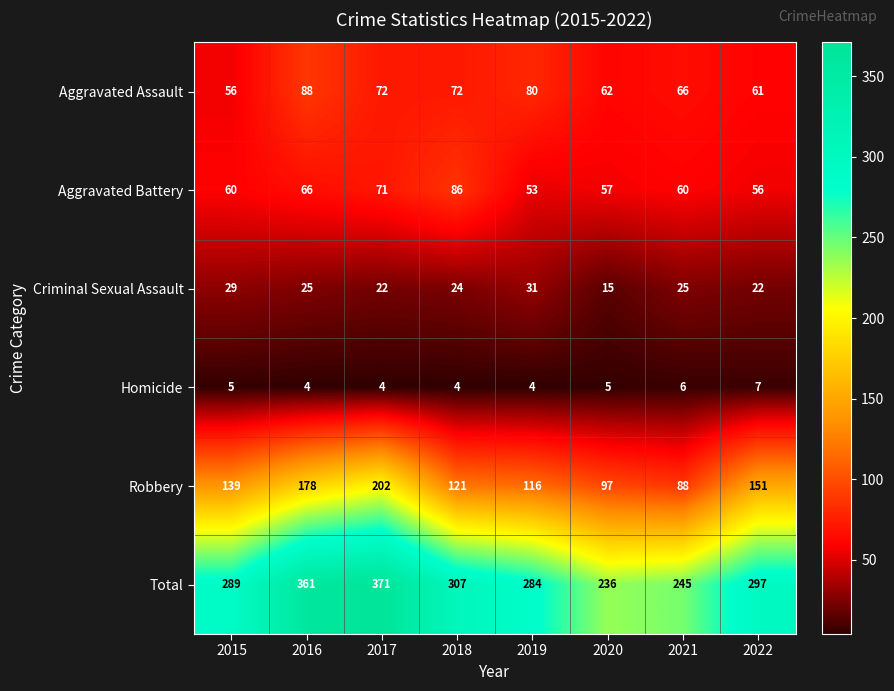

What is the average value of the Homicide series?

5